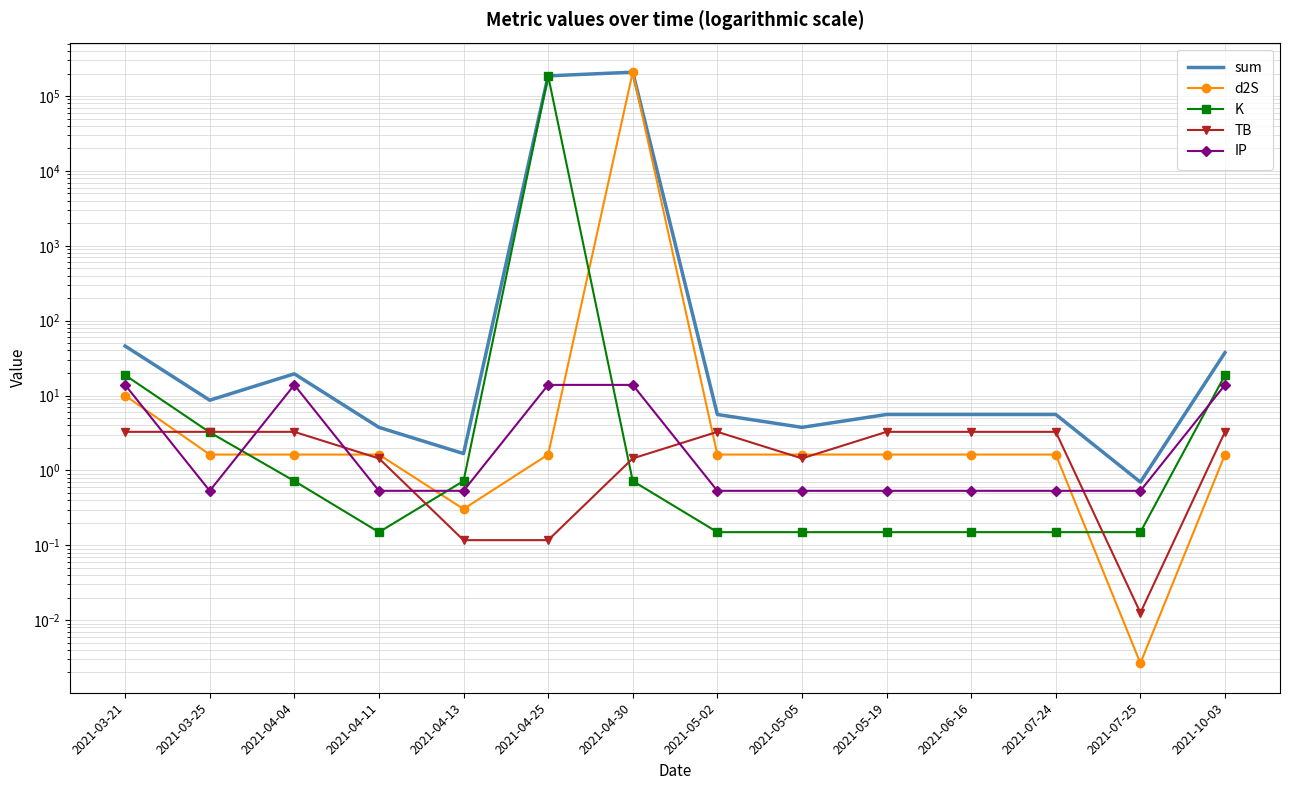

Which has a higher value, 2021-04-04 or 2021-05-05?

2021-04-04